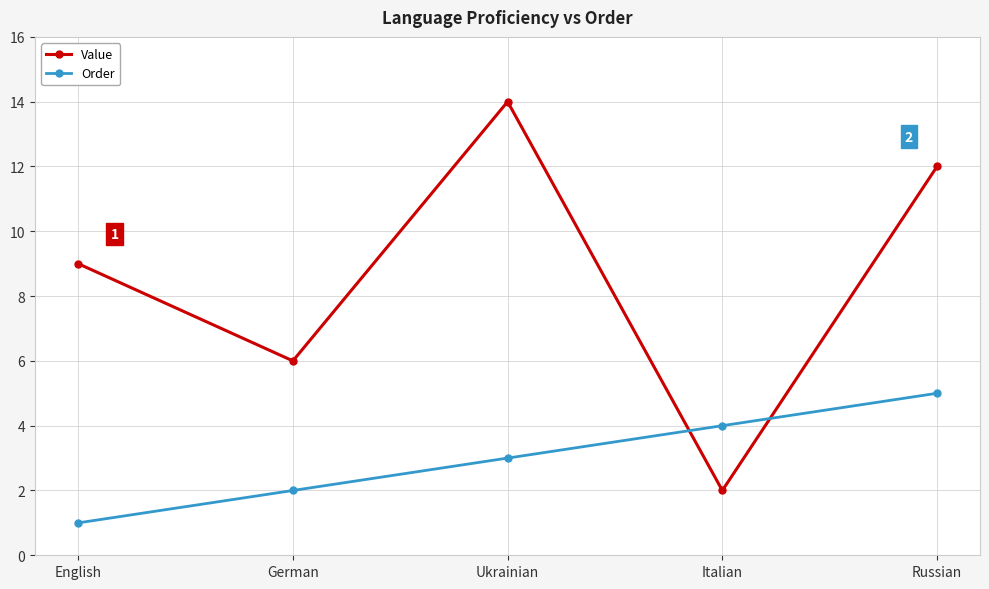

Where is the first local maximum for Value?

Ukrainian